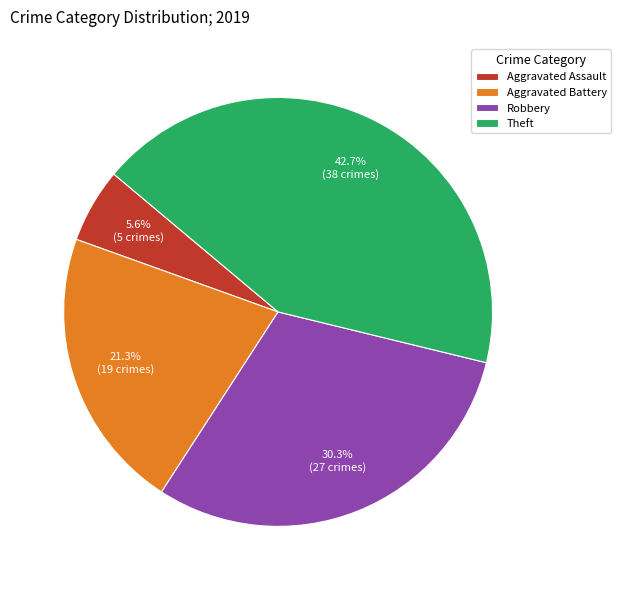

Is there a majority slice in this chart?

No